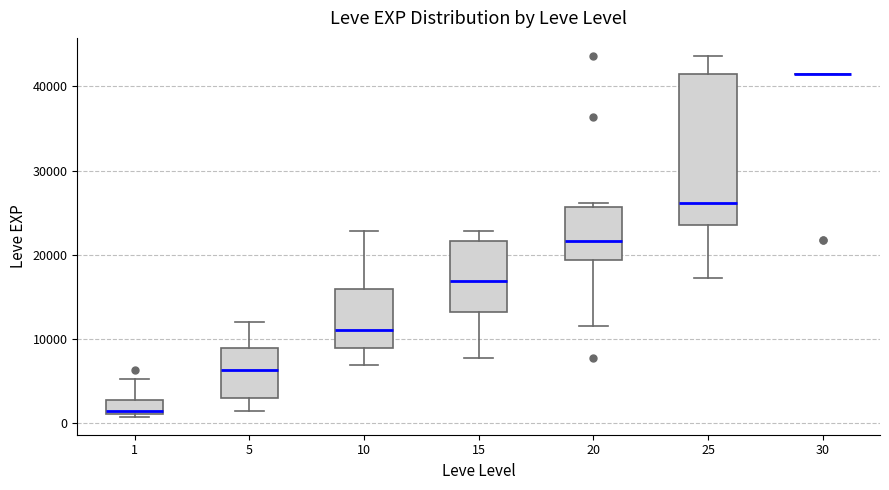

Where is the upper edge of the box at x = 10 on the y-axis? The values are not printed on the chart, so give them approximately, as read against the axis.

16000